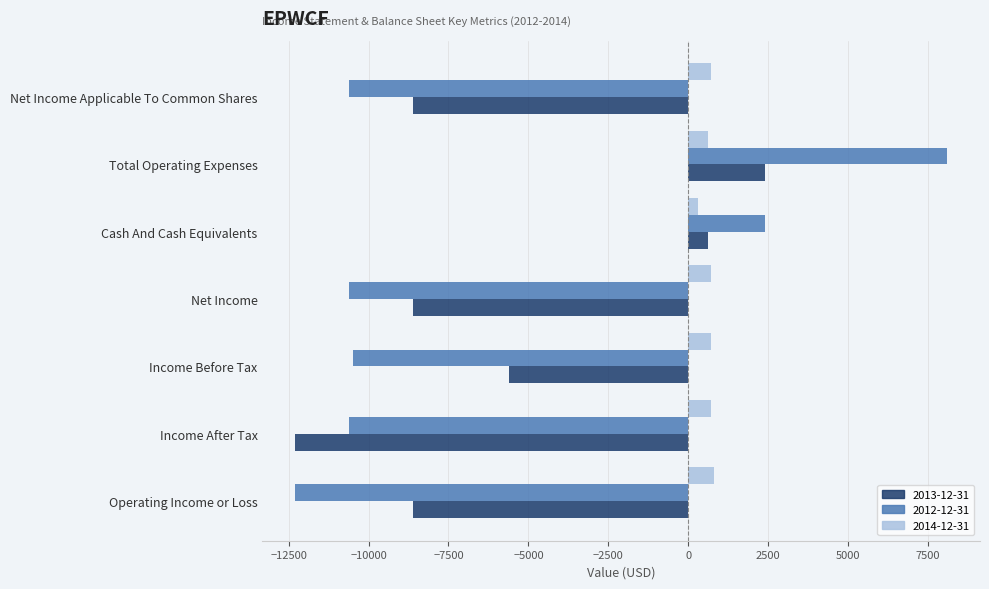

The 2014-12-31 series shows 700 at Income After Tax. True or false?

True